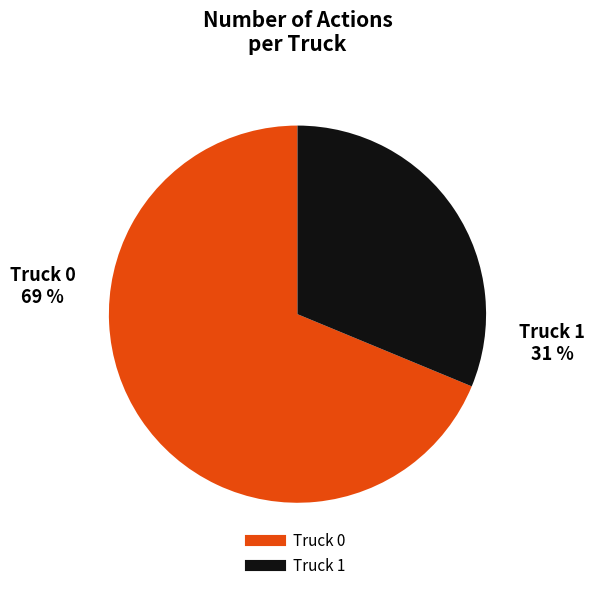

To the nearest percent, what is the average slice percentage?

50%